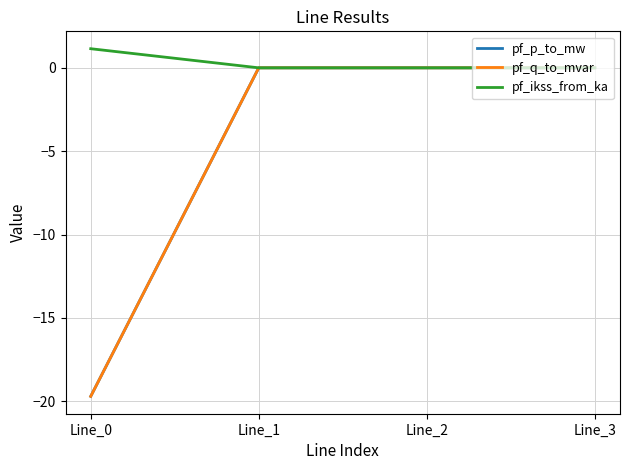

The value of pf_p_to_mw at Line_0 is -19.7. True or false?

True